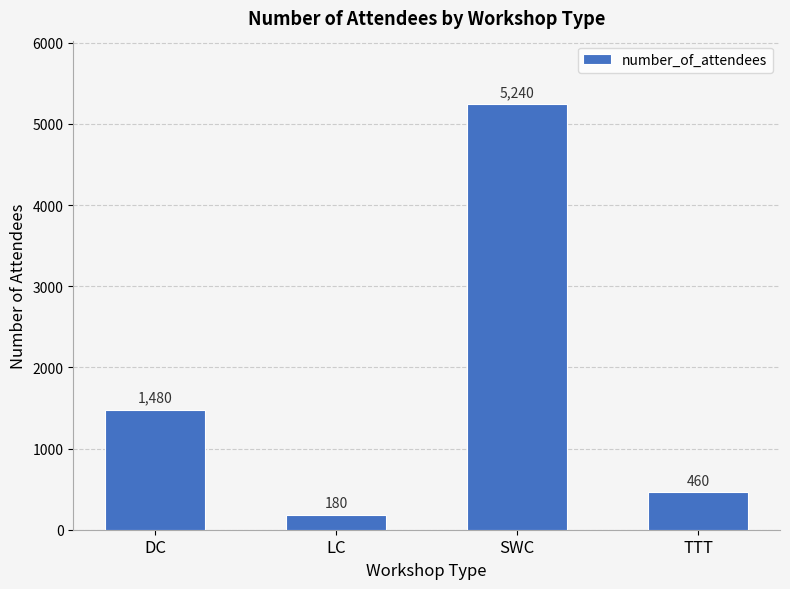

Reading right to left, what are all the values shown in this chart?

TTT=460	SWC=5240	LC=180	DC=1480